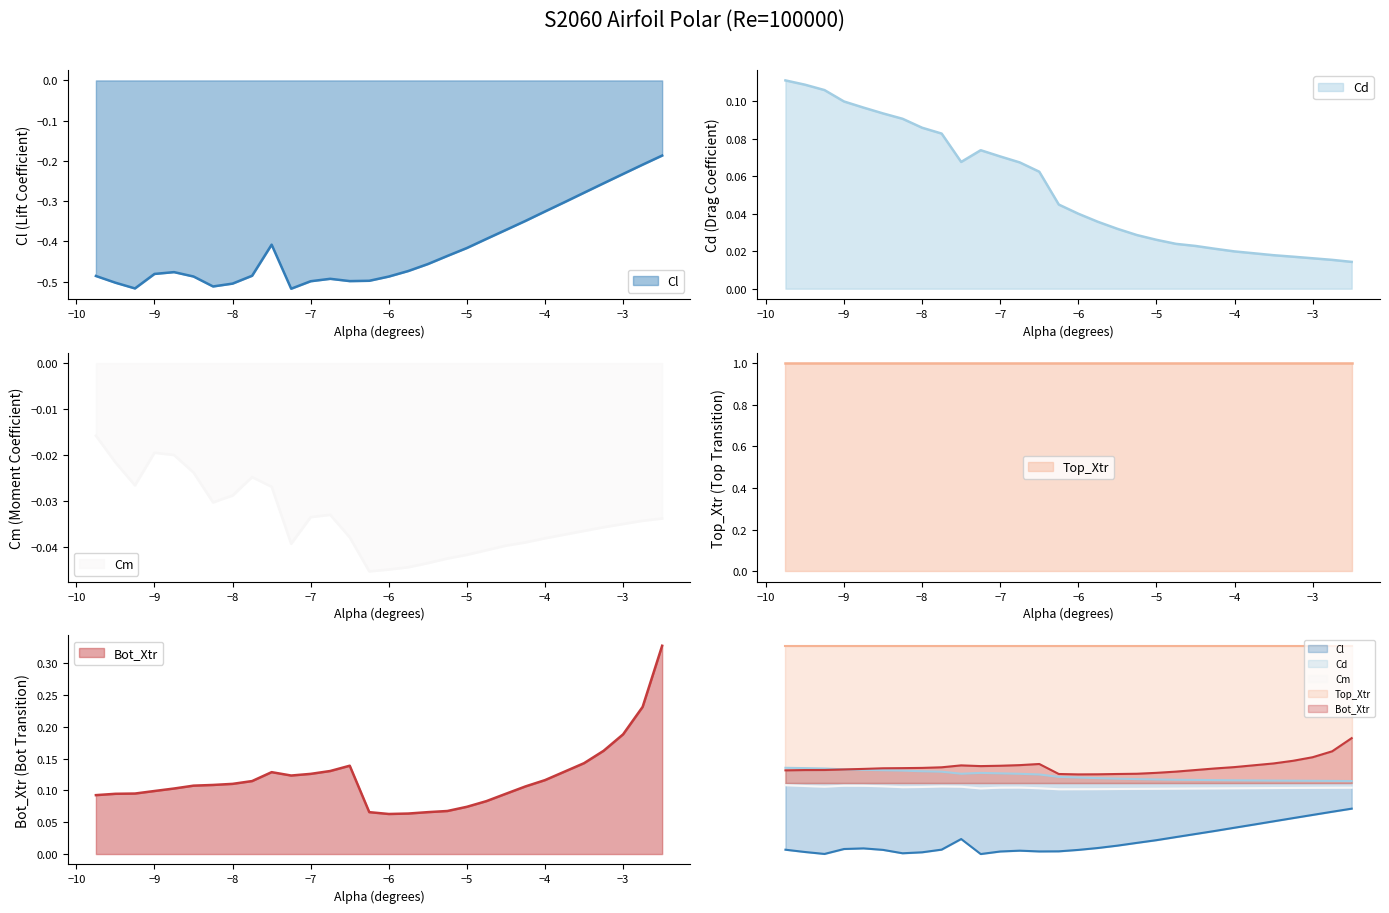

Which series has the largest total across all categories?

Bot_Xtr